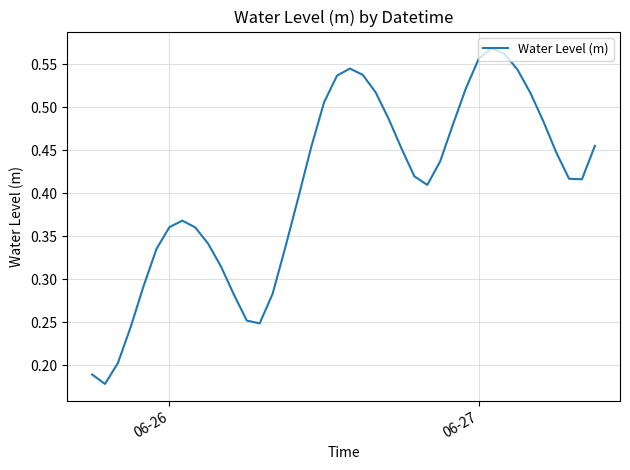

How many lines are shown in the chart?

1